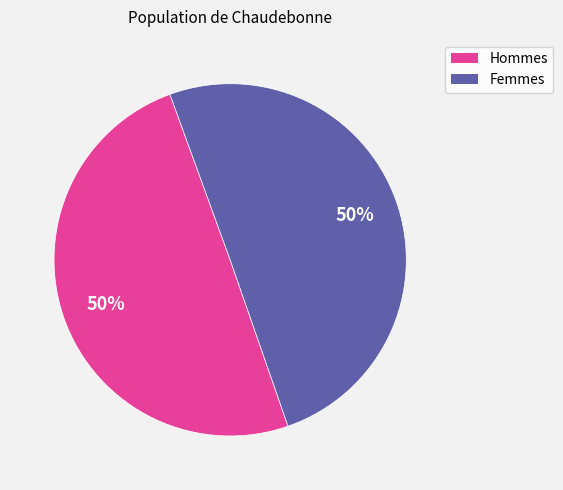

To the nearest percent, what is the average slice percentage?

50%